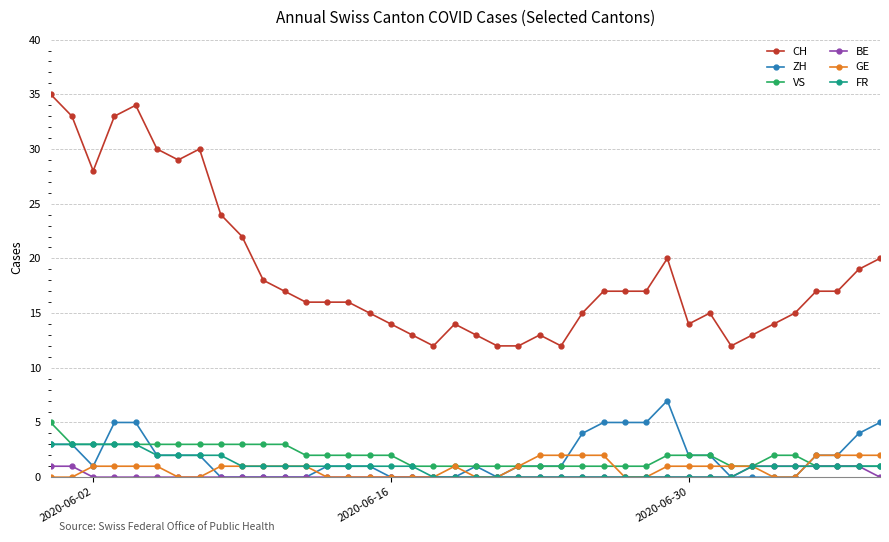

How many values in the CH series are below 17?

20